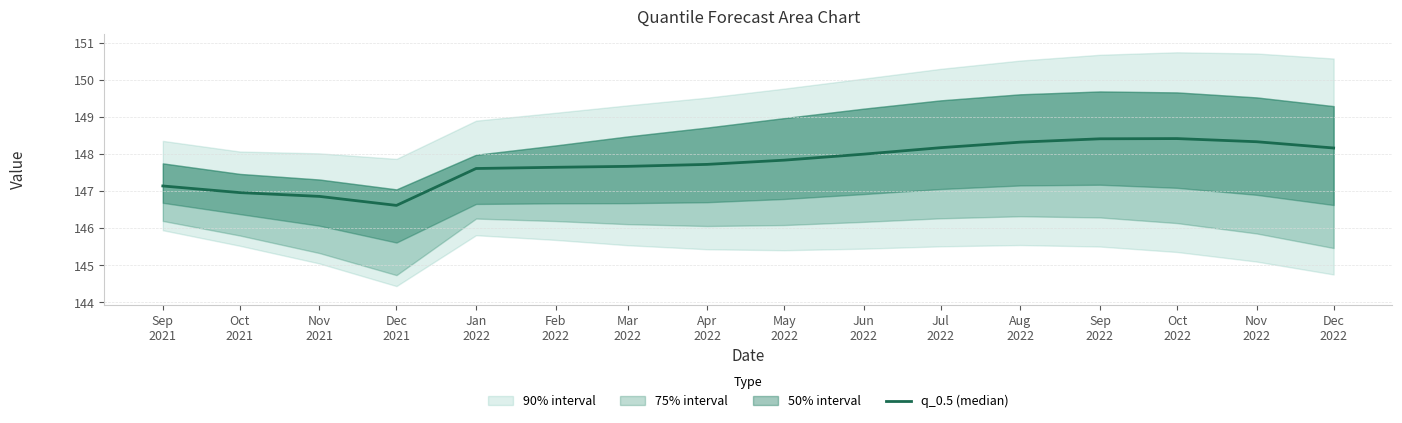

How many interior local valleys (lower than both neighbors) does the data have?

1